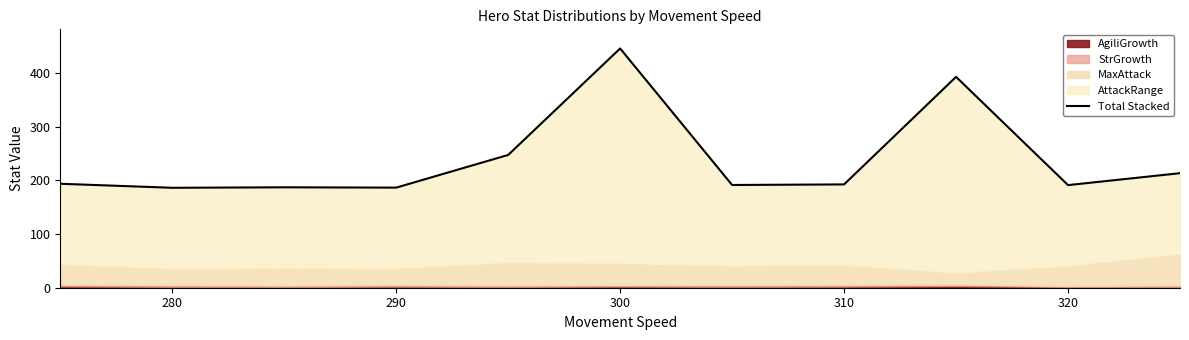

What is the smallest value displayed?

186.3